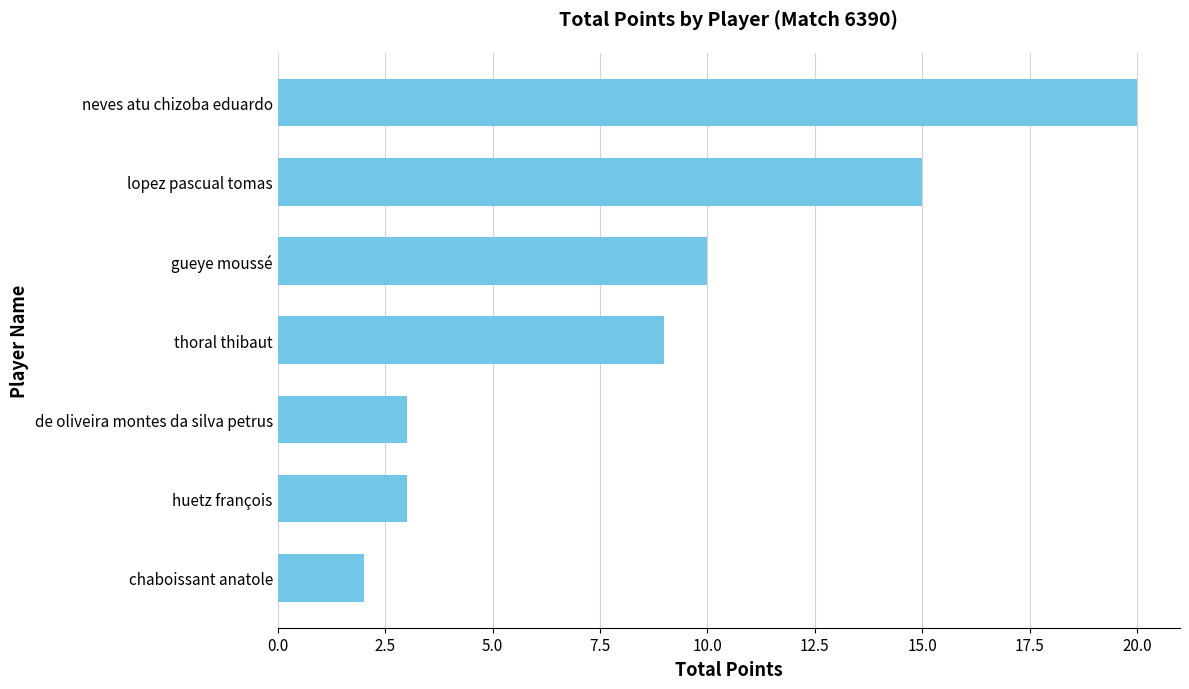

Where is the data nearest to the value 11?

gueye moussé